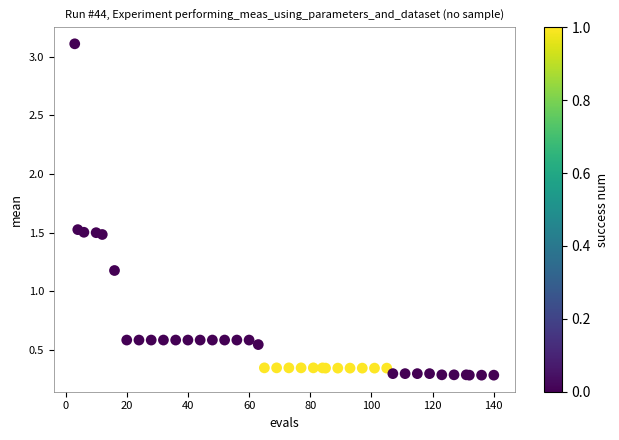

What Y value in the scatter plot is closest to 1?

1.2